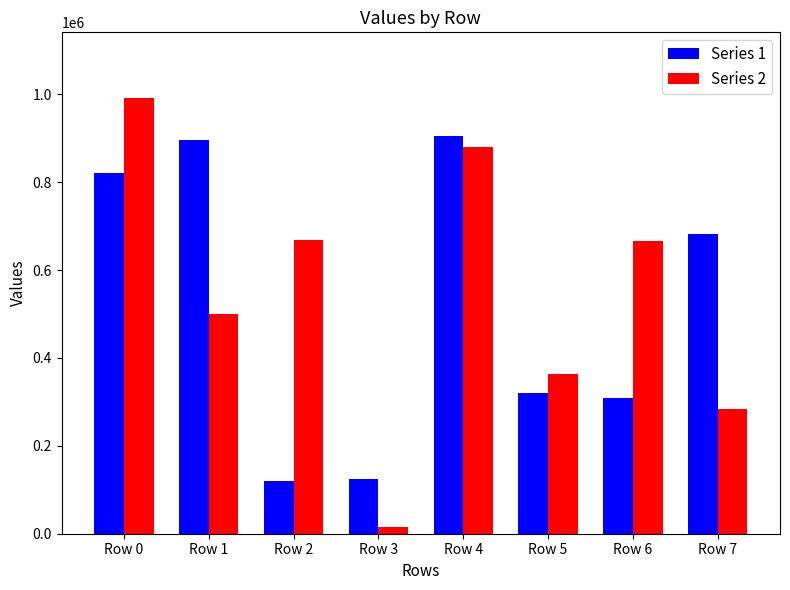

Is it true that Series 1 equals 321200 at Row 5?

True